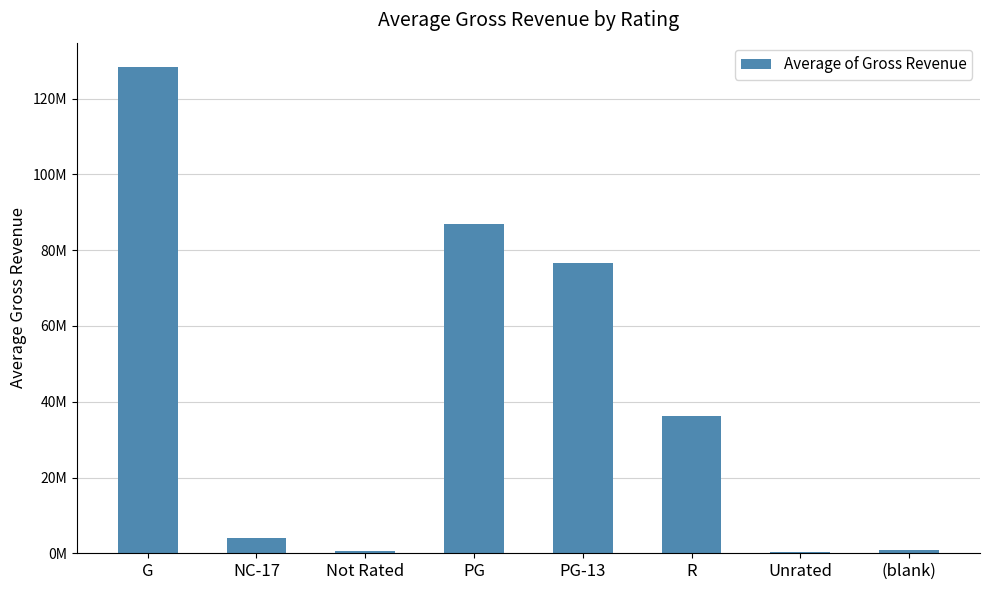

Are the bars horizontal?

No